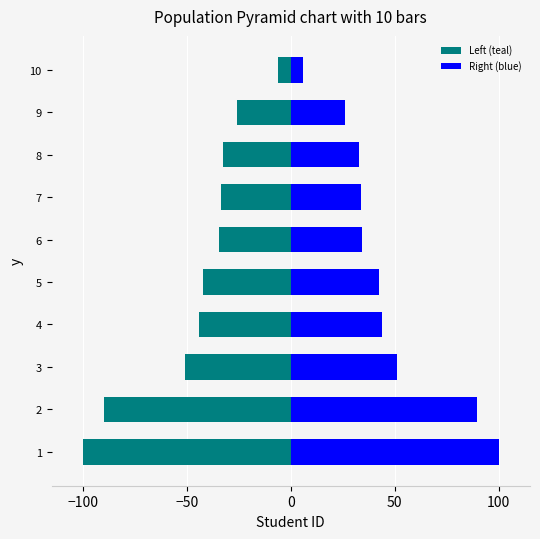

What is the difference between the maximum and second lowest values in the Left (teal) series?

83.6